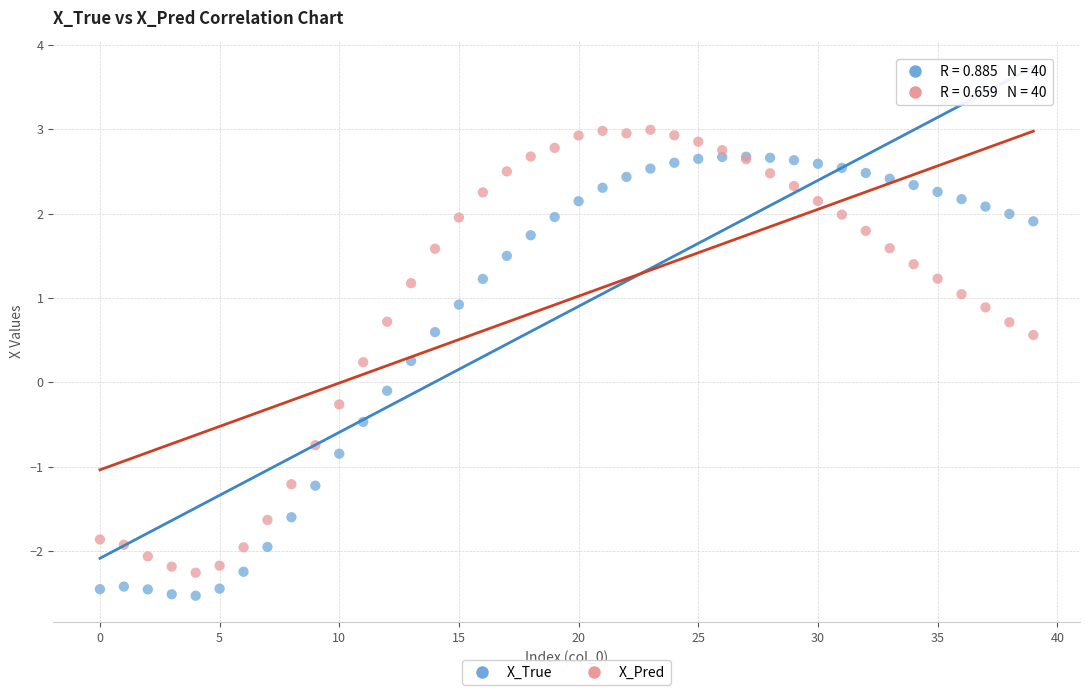

Which series contains the highest Y value?

X_Pred